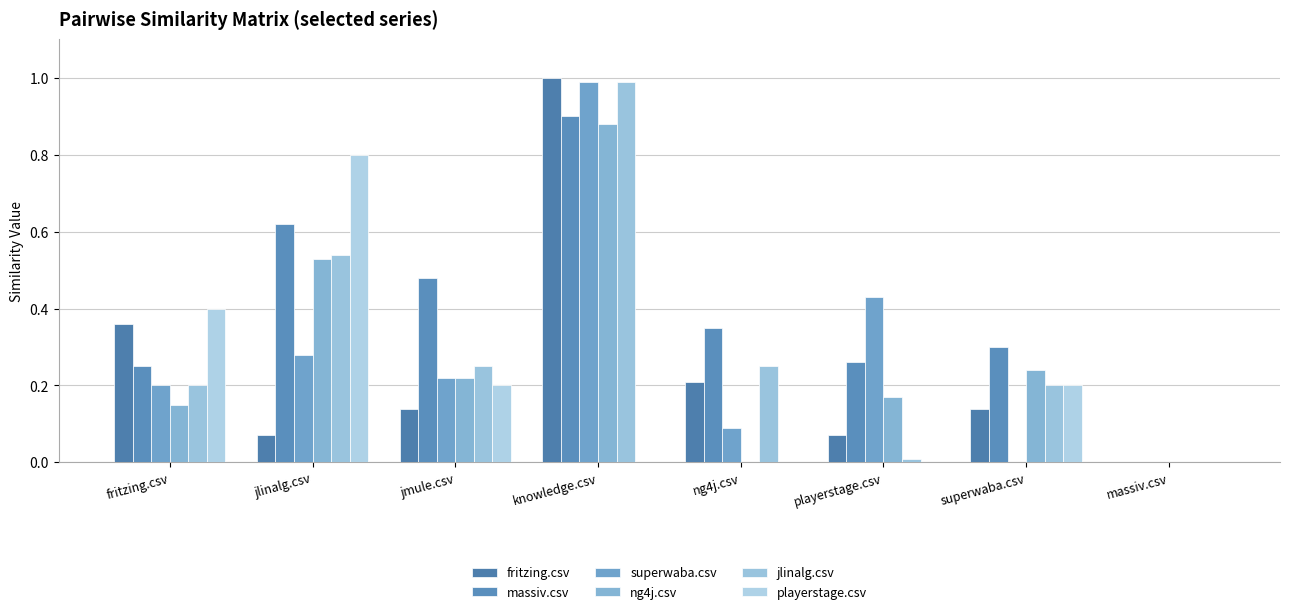

Is it true that fritzing.csv equals 0.2 at ng4j.csv?

True